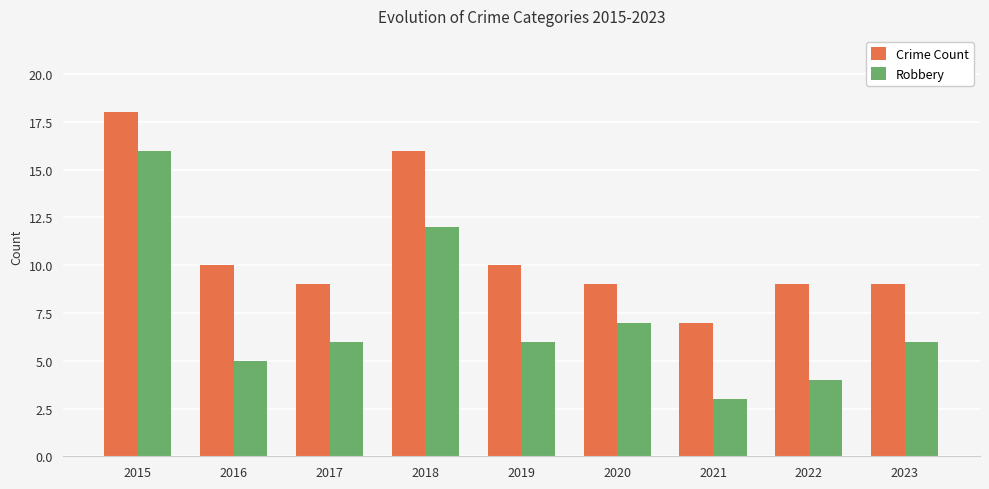

What is the sum of the Crime Count values at 2021 and 2015?

25